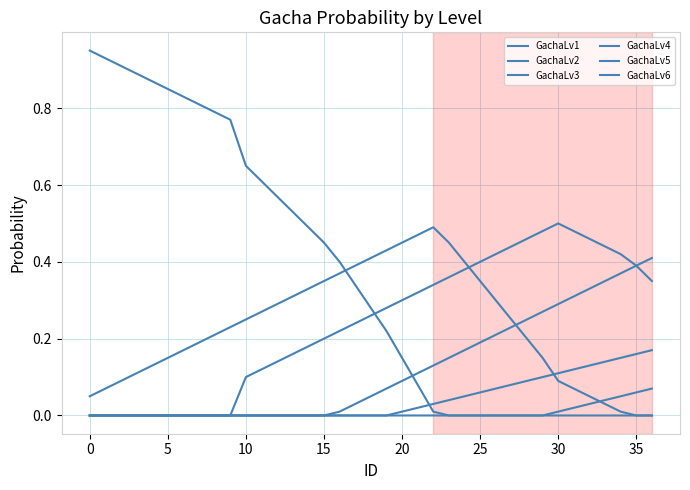

What is the difference between the maximum and minimum values in the GachaLv6 series?

0.1